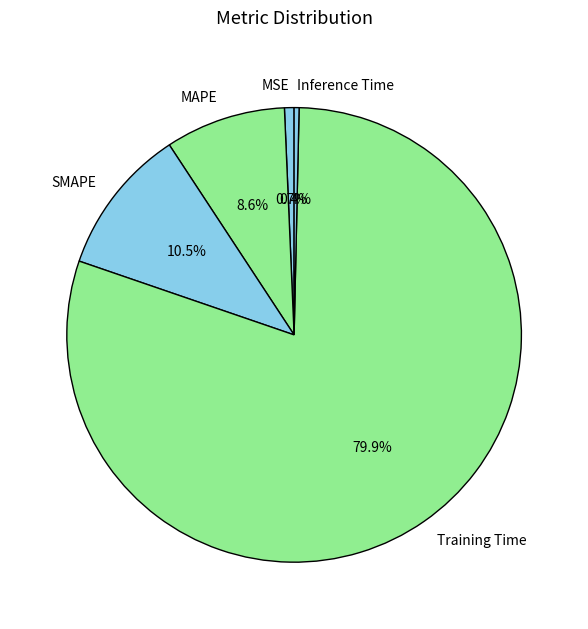

What percentage is NOT represented by MAPE?

91.4%